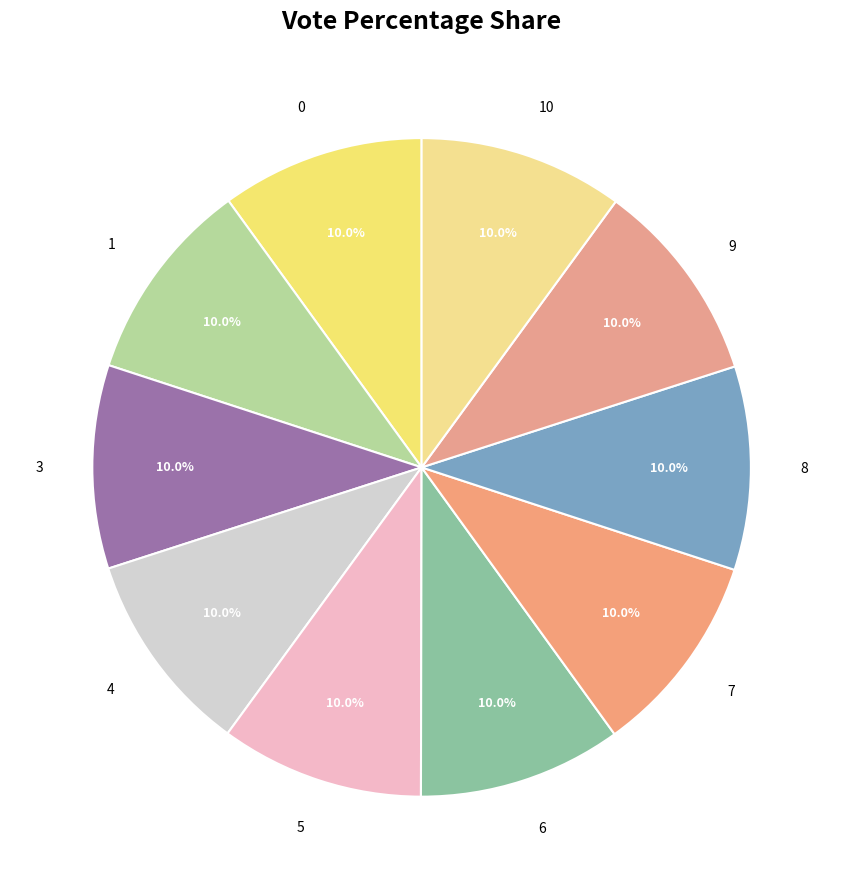

Is there a majority slice in this chart?

No